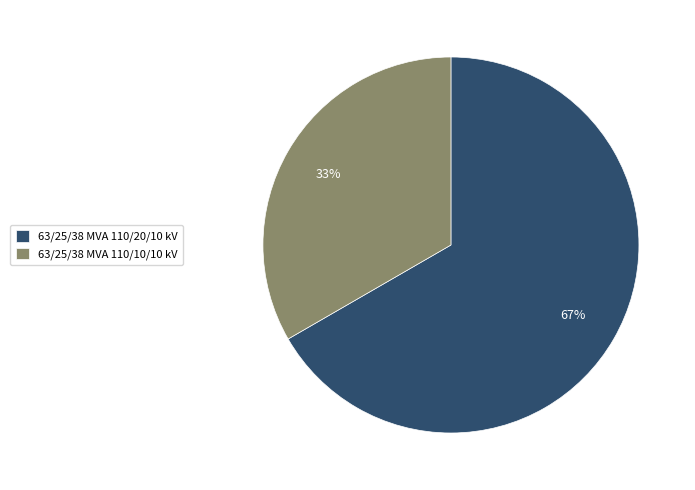

To the nearest percent, what percentage of the pie is 63/25/38 MVA 110/20/10 kV?

67%